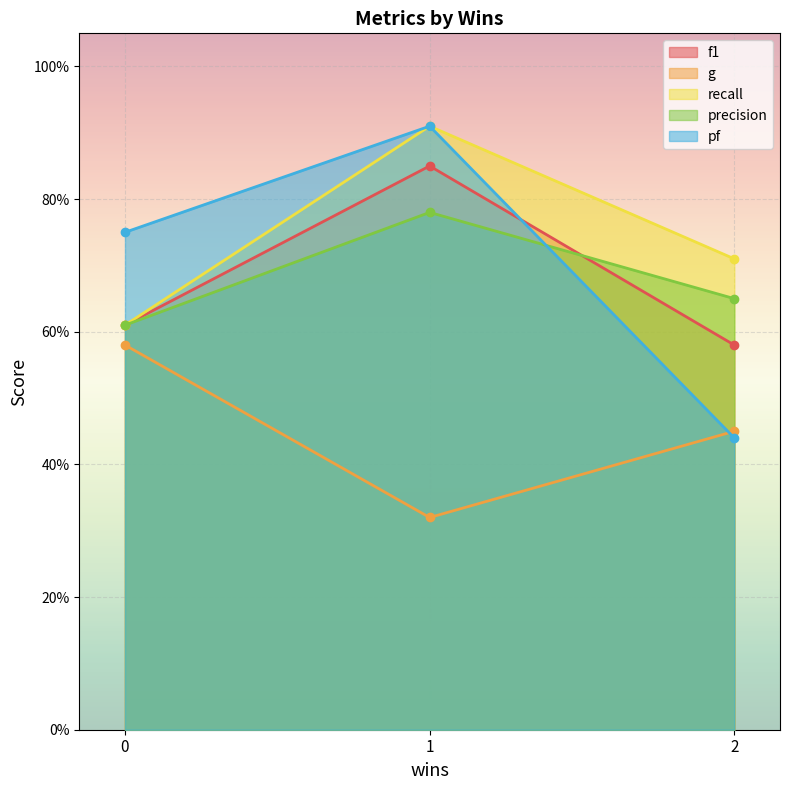

Reading left to right, list all the values displayed in this chart.

f1: 0.6	0.8	0.6
g: 0.6	0.3	0.5
recall: 0.6	0.9	0.7
precision: 0.6	0.8	0.7
pf: 0.8	0.9	0.4